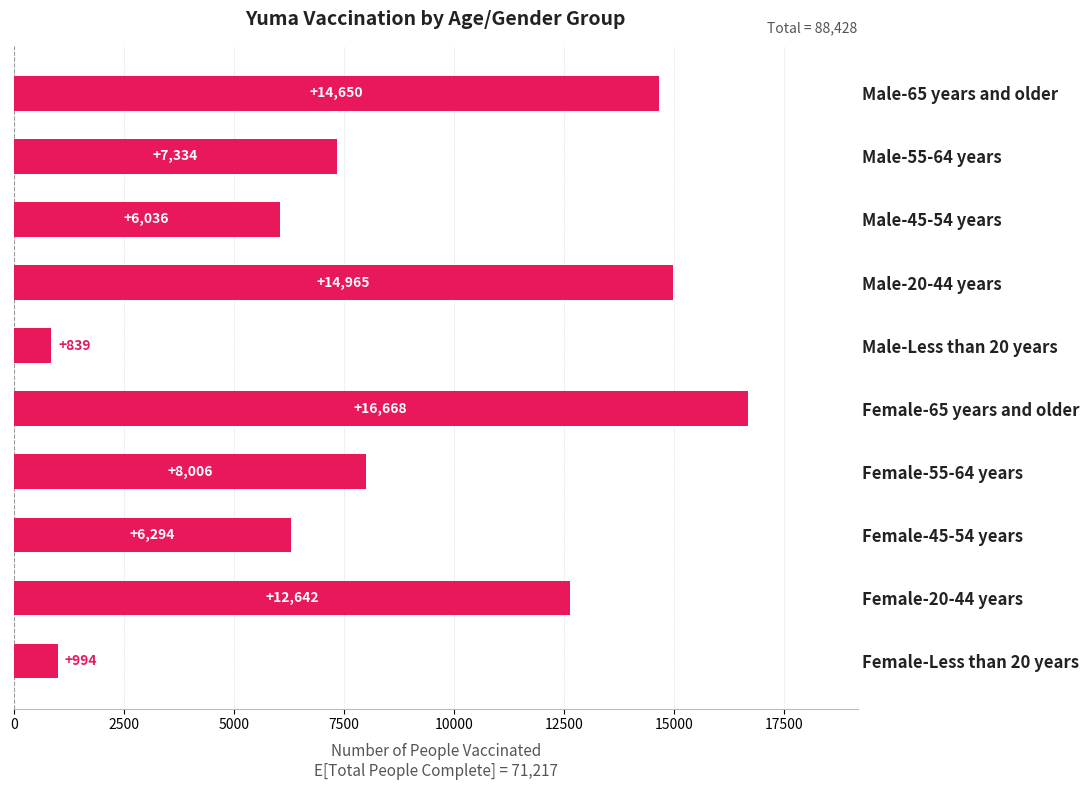

What is the label of the 4th bar from the bottom?

Female-55-64 years